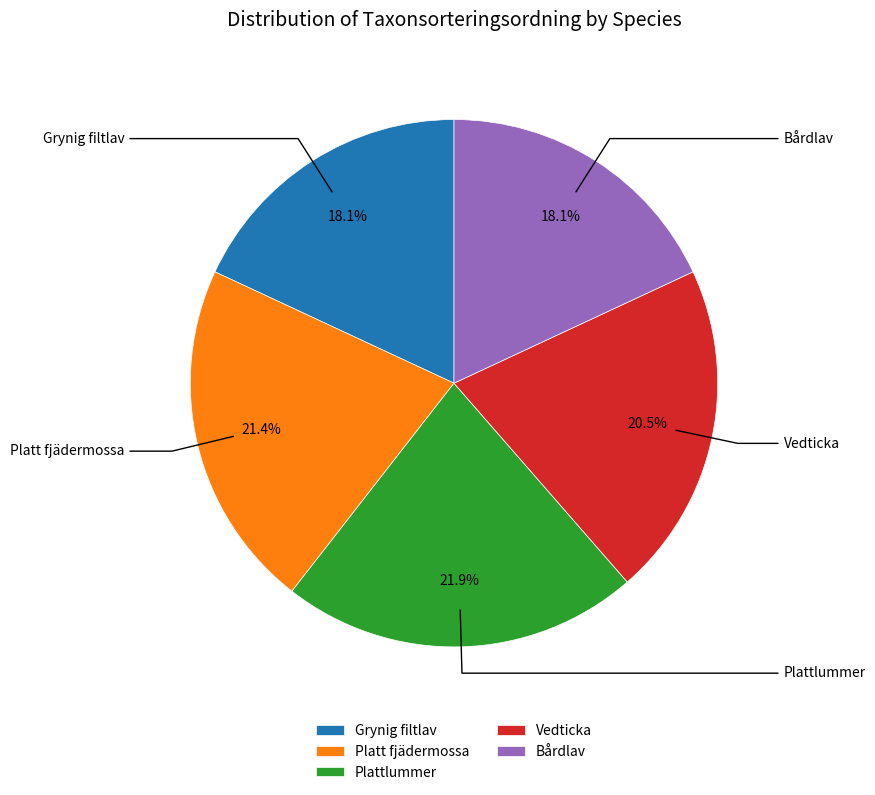

What is the largest slice in the pie chart?

Plattlummer